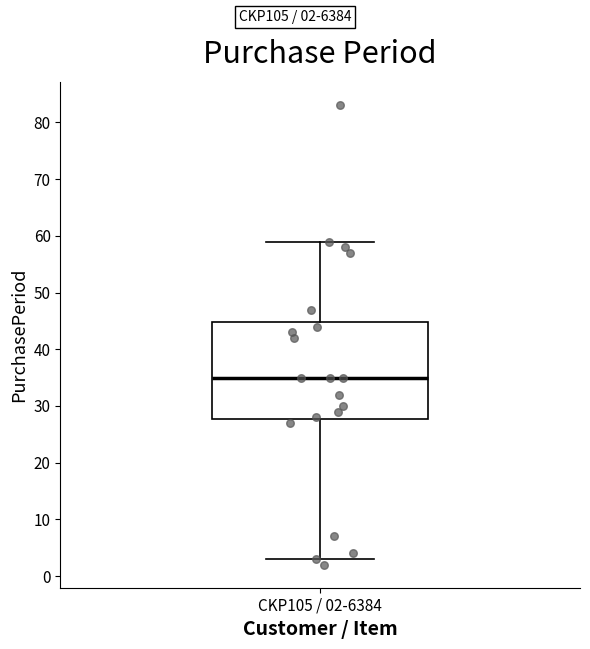

Where does the upper whisker of the box for CKP105 / 02-6384 end on the y-axis? The values are not printed on the chart, so give them approximately, as read against the axis.

59